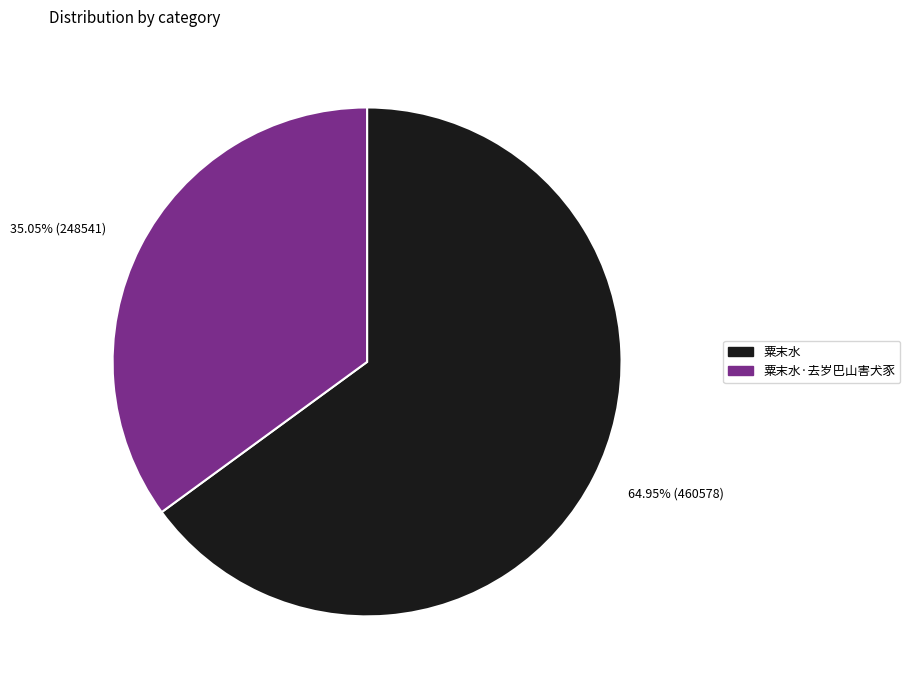

What is the total percentage of 粟末水·去岁巴山害犬豕 and 粟末水?

100.0%